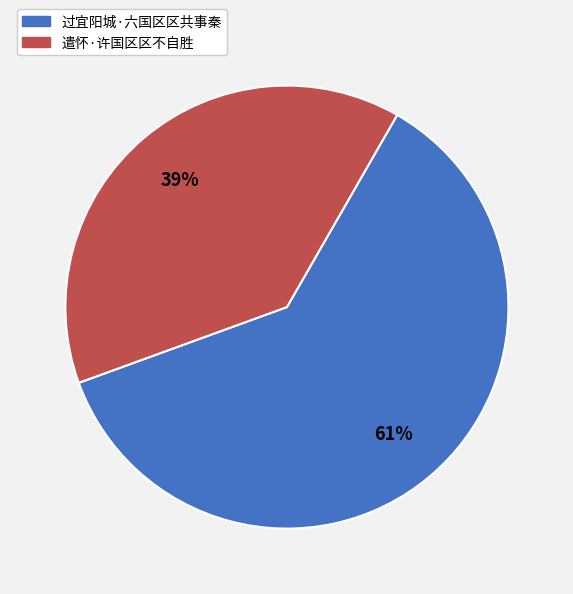

Rank the categories by value from highest to lowest.

过宜阳城·六国区区共事秦, 遣怀·许国区区不自胜